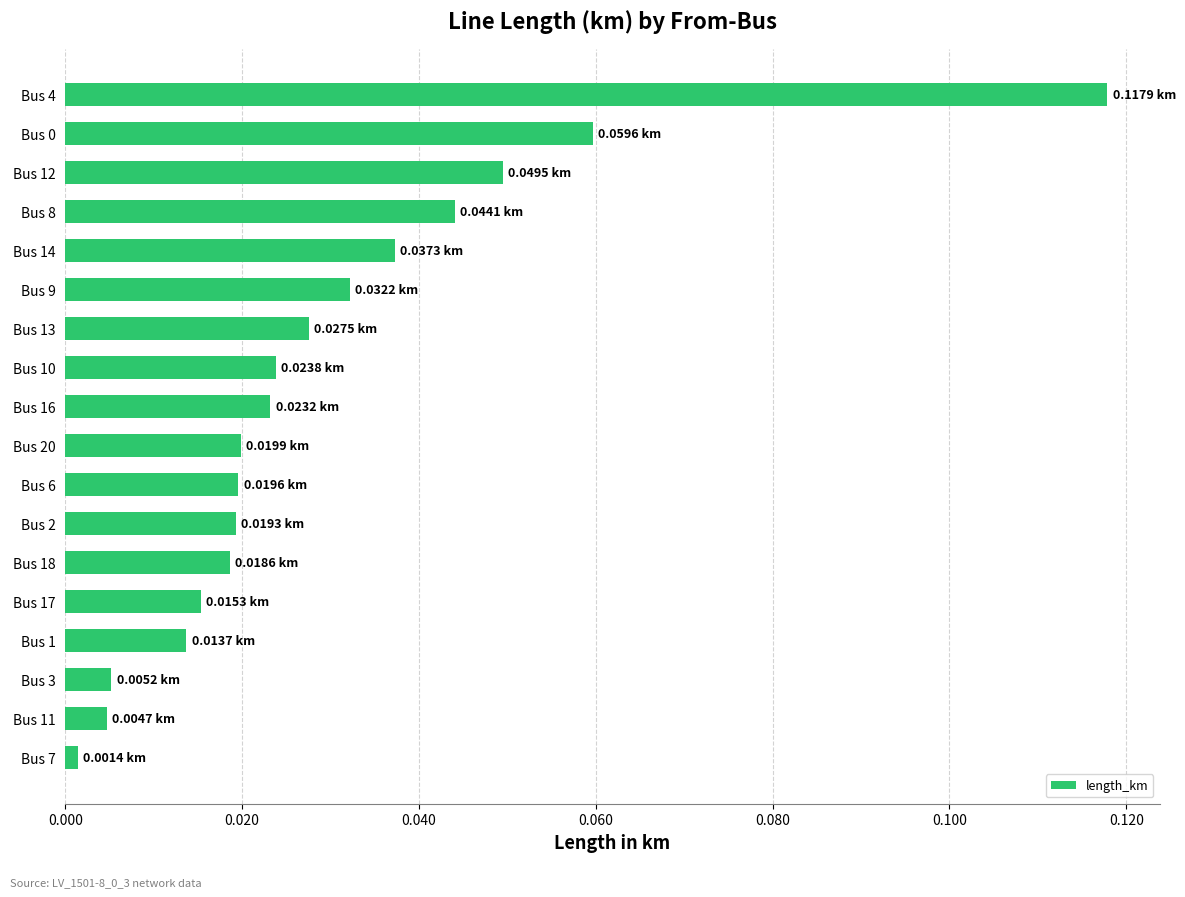

Between Bus 6 and Bus 16, which is larger?

Bus 16